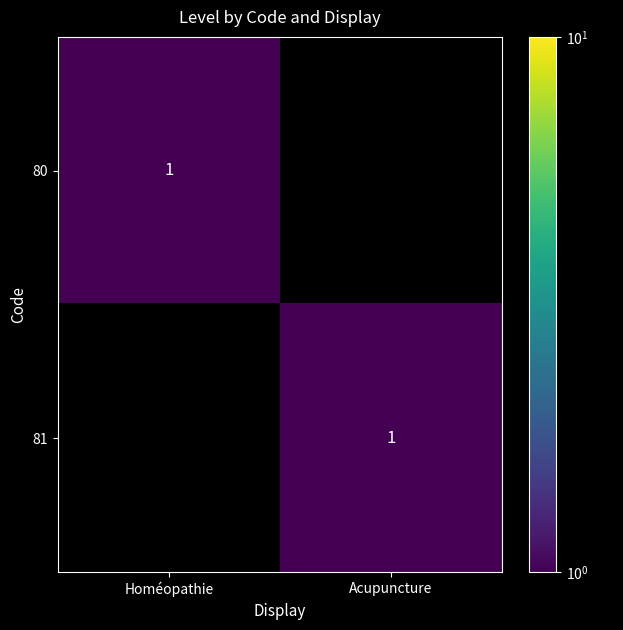

True or false: 80 has a value of 0 at Homéopathie.

False